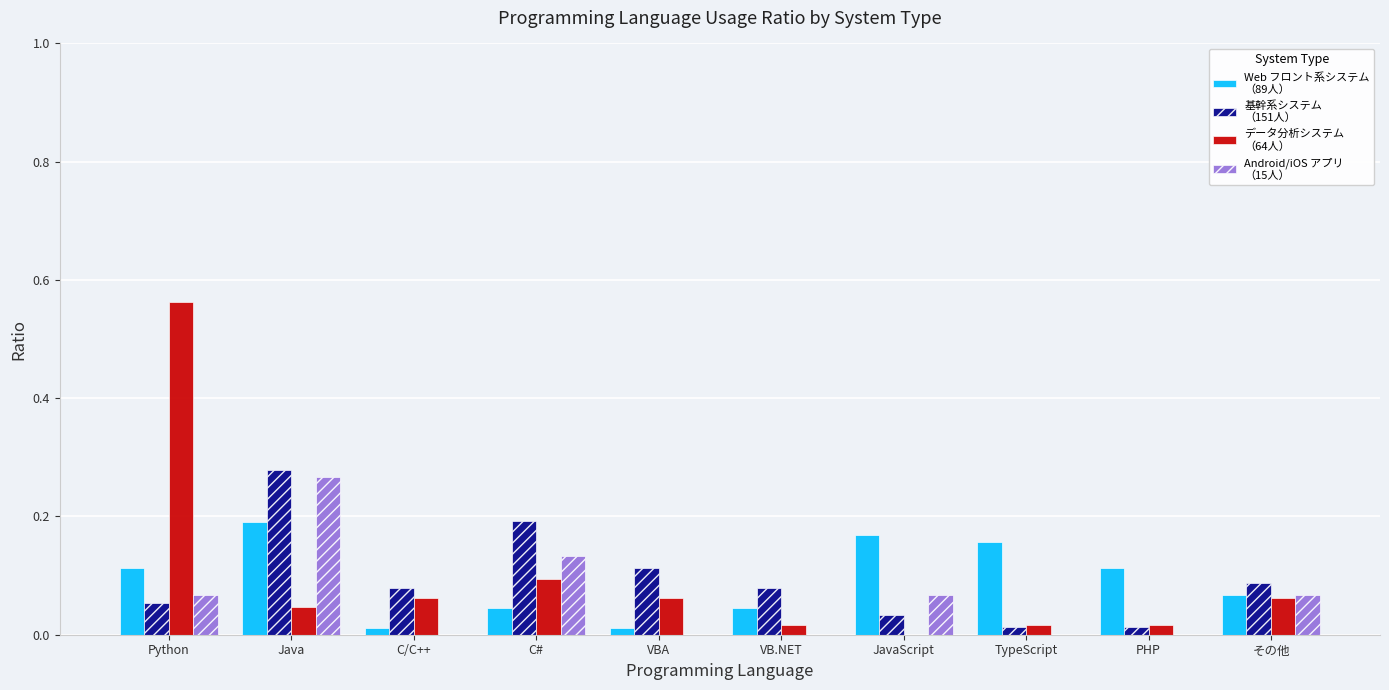

What is the total value across all series at Java?

0.8